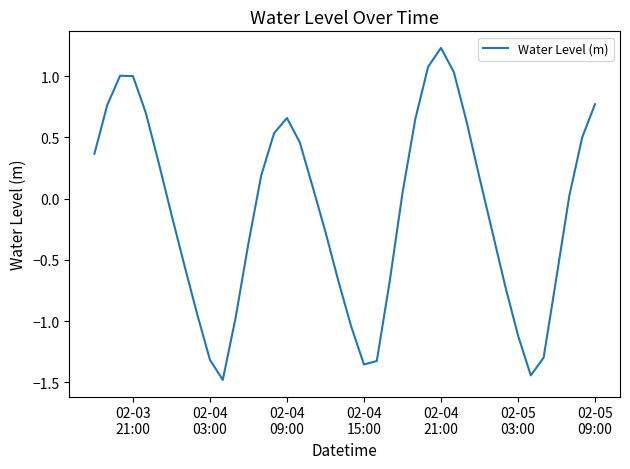

What is the greatest value displayed?

1.2